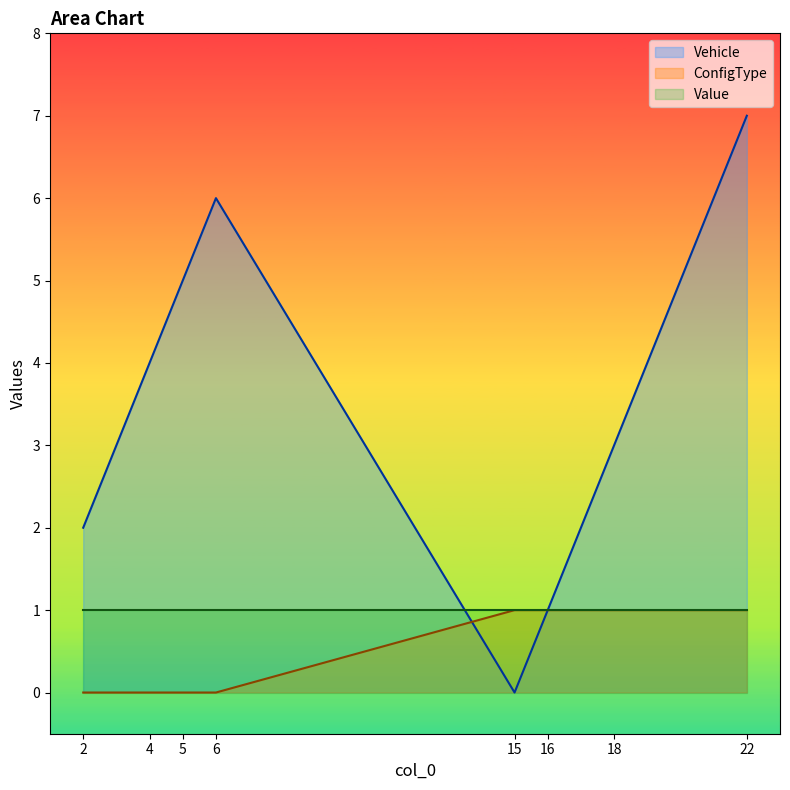

Is it true that ConfigType equals -1 at 2?

False